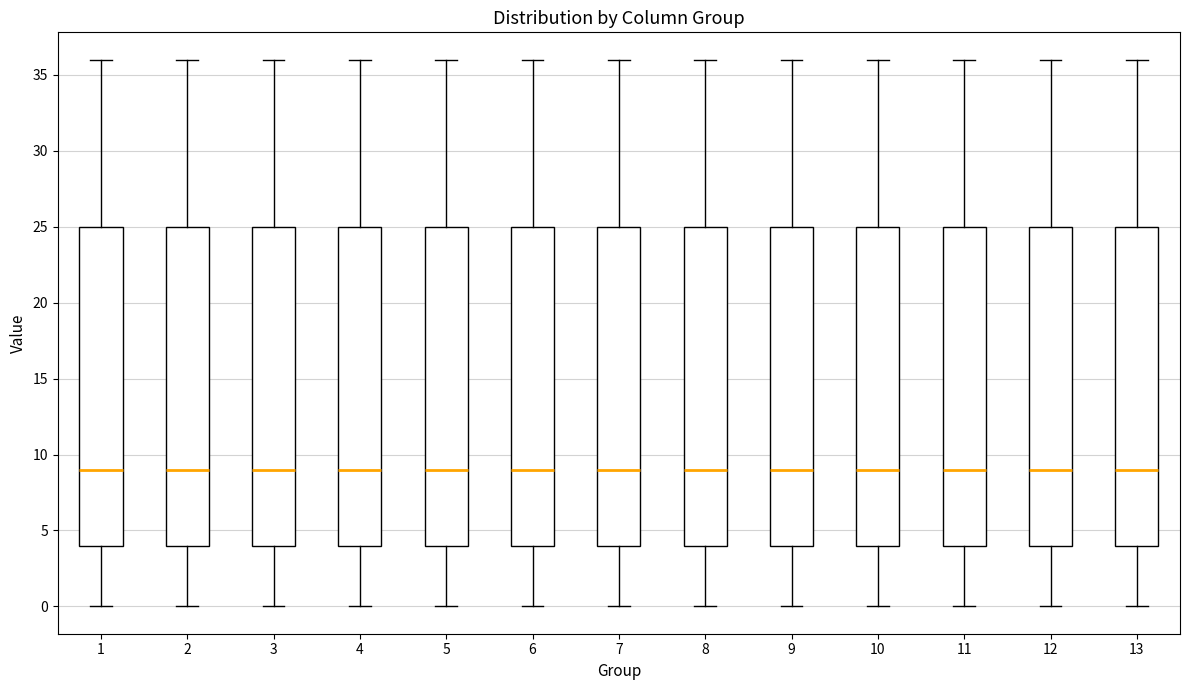

Reading left to right, transcribe this box plot: for each box, give where its median line is, the range the box spans, and where its two whiskers end, as read against the y-axis. The values are not printed on the chart, so give them approximately, as read against the axis.

1: median 9, box 4 to 25, whiskers 0 to 36
2: median 9, box 4 to 25, whiskers 0 to 36
3: median 9, box 4 to 25, whiskers 0 to 36
4: median 9, box 4 to 25, whiskers 0 to 36
5: median 9, box 4 to 25, whiskers 0 to 36
6: median 9, box 4 to 25, whiskers 0 to 36
7: median 9, box 4 to 25, whiskers 0 to 36
8: median 9, box 4 to 25, whiskers 0 to 36
9: median 9, box 4 to 25, whiskers 0 to 36
10: median 9, box 4 to 25, whiskers 0 to 36
11: median 9, box 4 to 25, whiskers 0 to 36
12: median 9, box 4 to 25, whiskers 0 to 36
13: median 9, box 4 to 25, whiskers 0 to 36